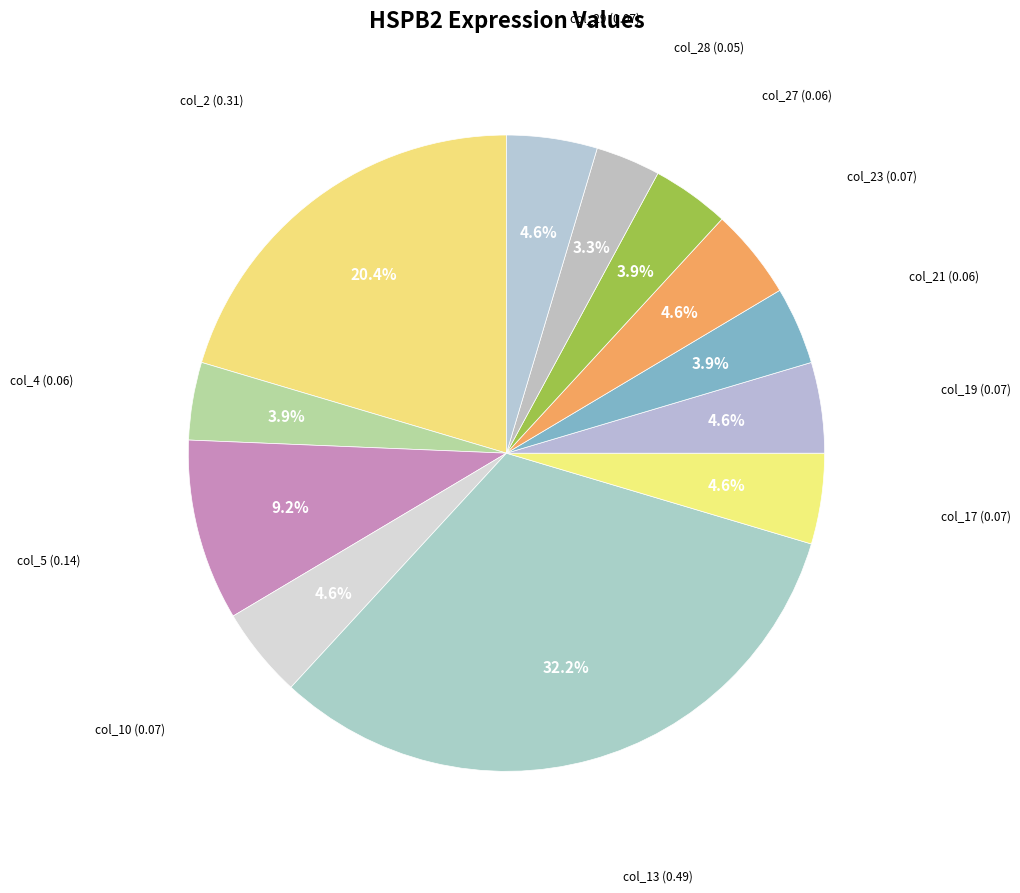

Rank the categories by value from highest to lowest.

col_13, col_2, col_5, col_10, col_17, col_19, col_23, col_29, col_4, col_21, col_27, col_28